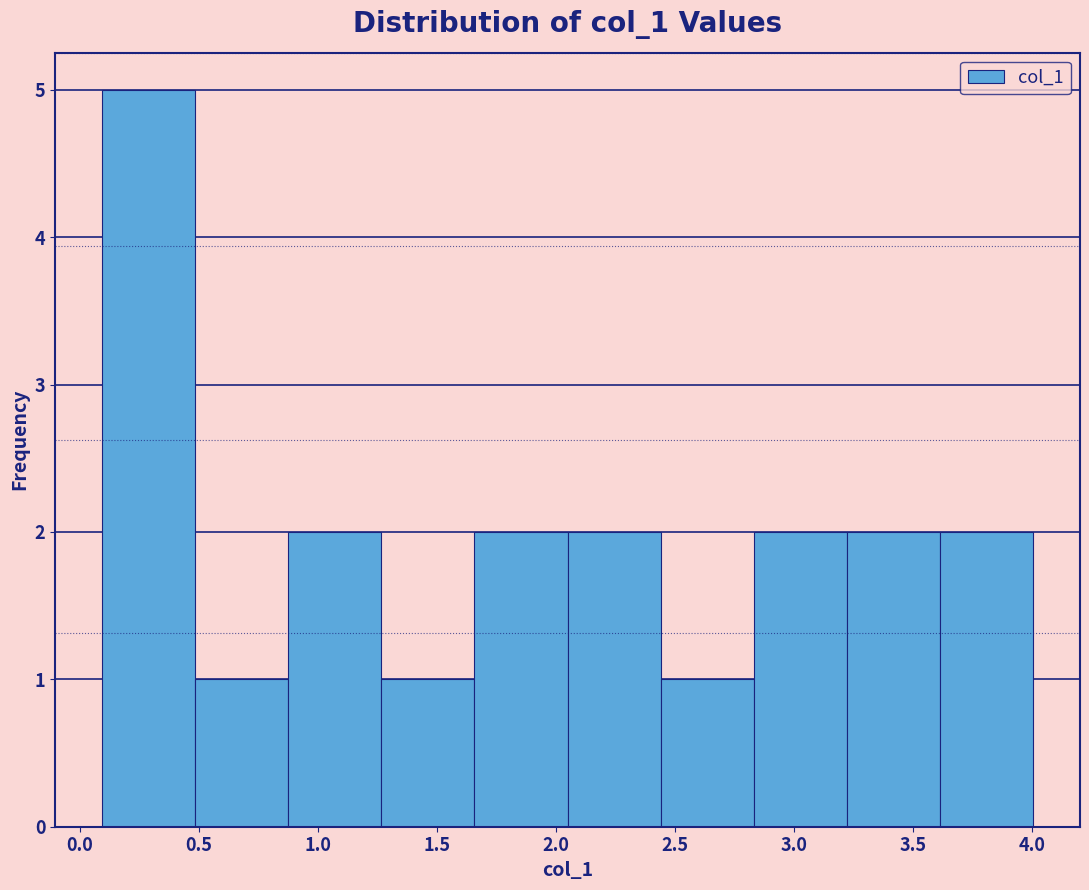

Reading left to right, transcribe this chart: for each bar, give the range it covers on the x-axis and its height. Neither the bar edges nor the heights are printed on the chart, so give them approximately, as read against the axes.

0.10 to 0.50: 5
0.50 to 0.90: 1
0.90 to 1.25: 2
1.25 to 1.65: 1
1.65 to 2.05: 2
2.05 to 2.45: 2
2.45 to 2.85: 1
2.85 to 3.20: 2
3.20 to 3.60: 2
3.60 to 4.00: 2